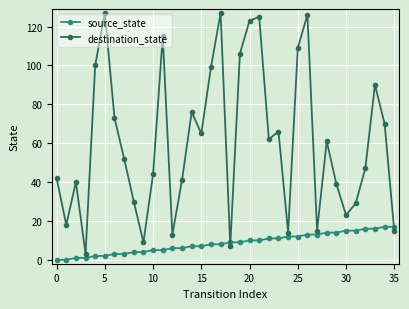

Which series has the largest total across all categories?

destination_state